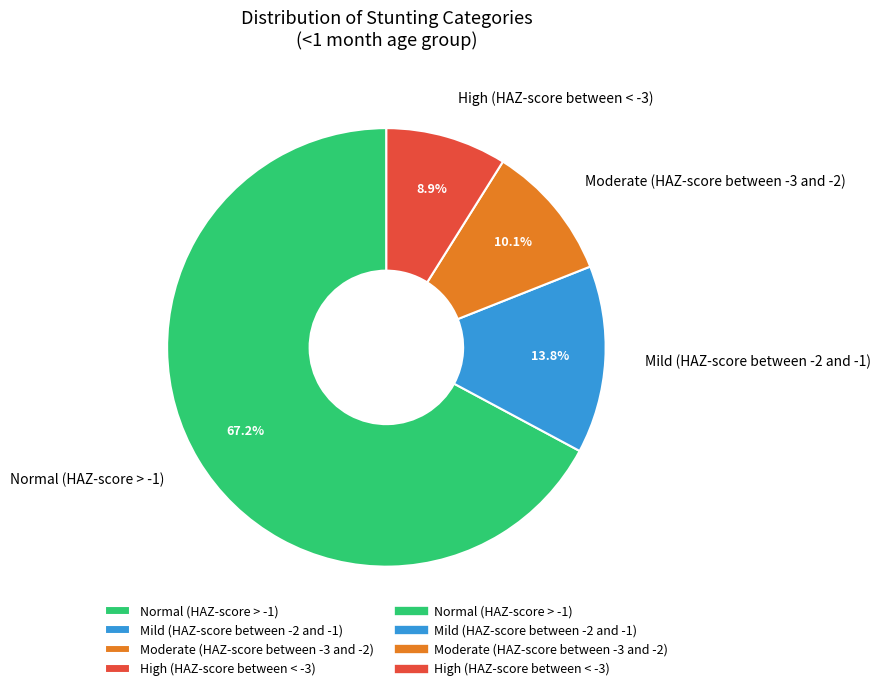

Does Normal (HAZ-score > -1) account for over 50% of the chart?

Yes